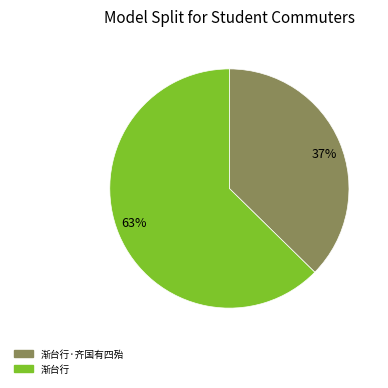

Combined, do 37% and 63% account for over 50%?

Yes